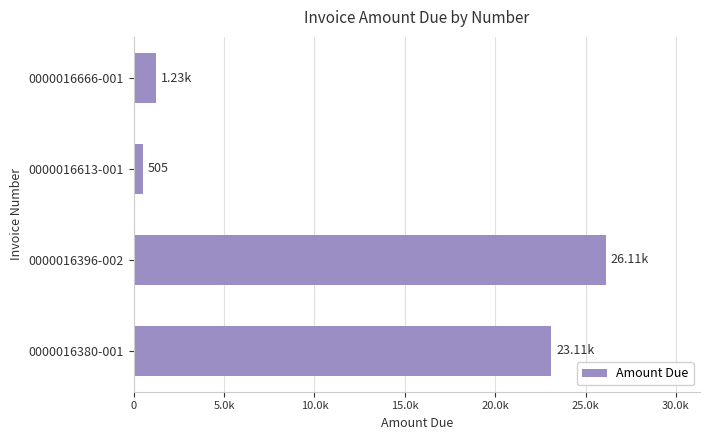

Are the bars horizontal?

Yes